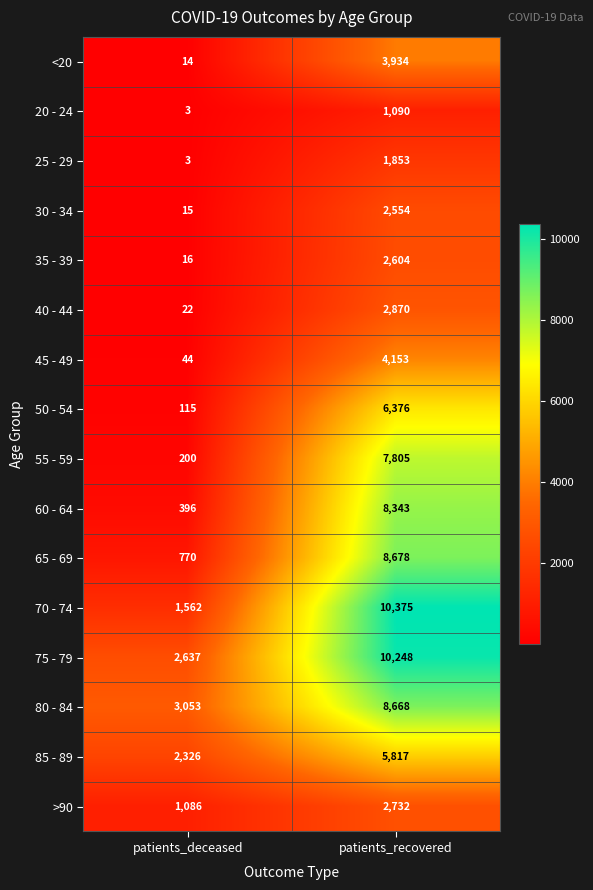

What is the total value across all series at patients_deceased?

12262